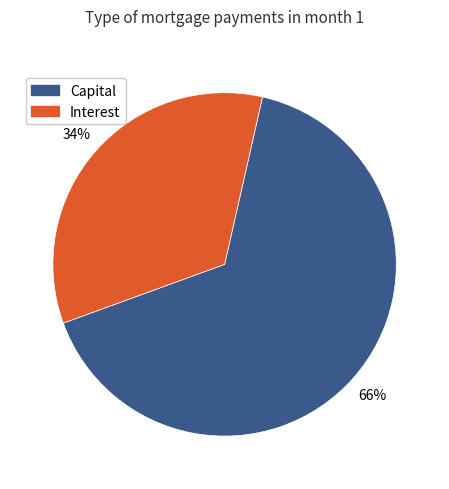

What percentage is the Capital slice, to the nearest percent?

66%